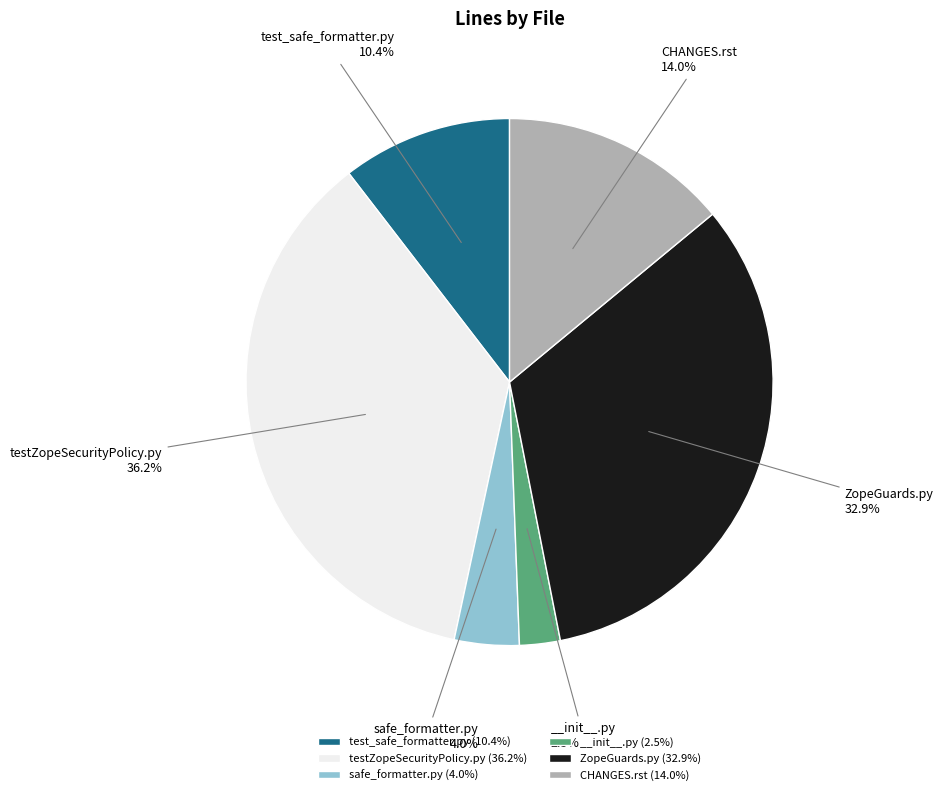

Is there a majority slice in this chart?

No